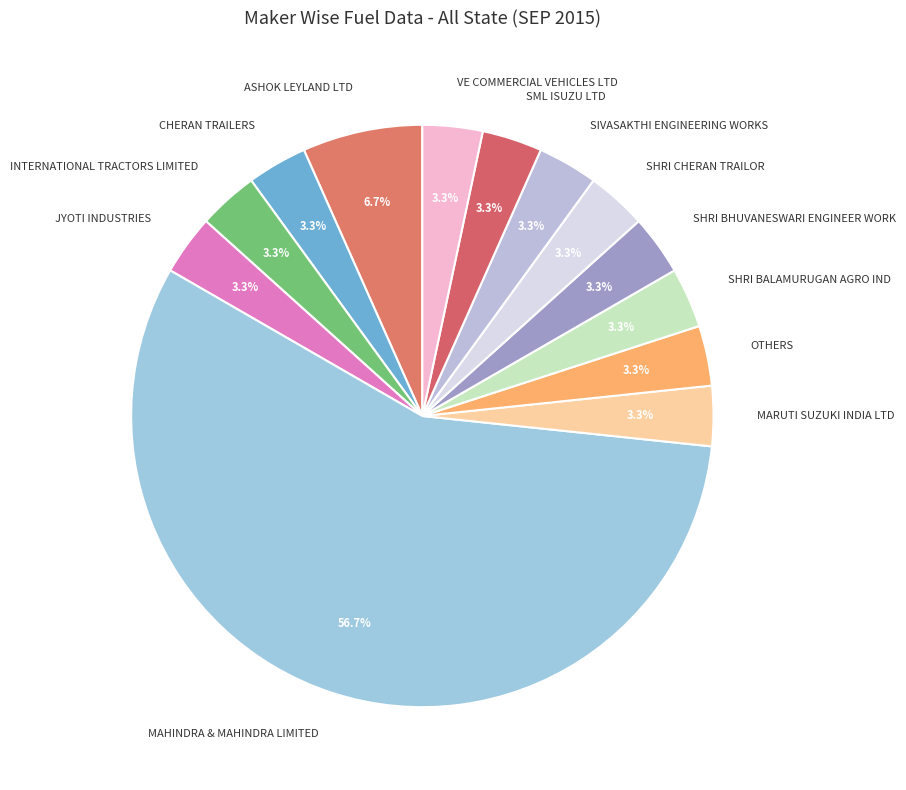

What is the ratio of the value at MARUTI SUZUKI INDIA LTD to the value at VE COMMERCIAL VEHICLES LTD?

1.0